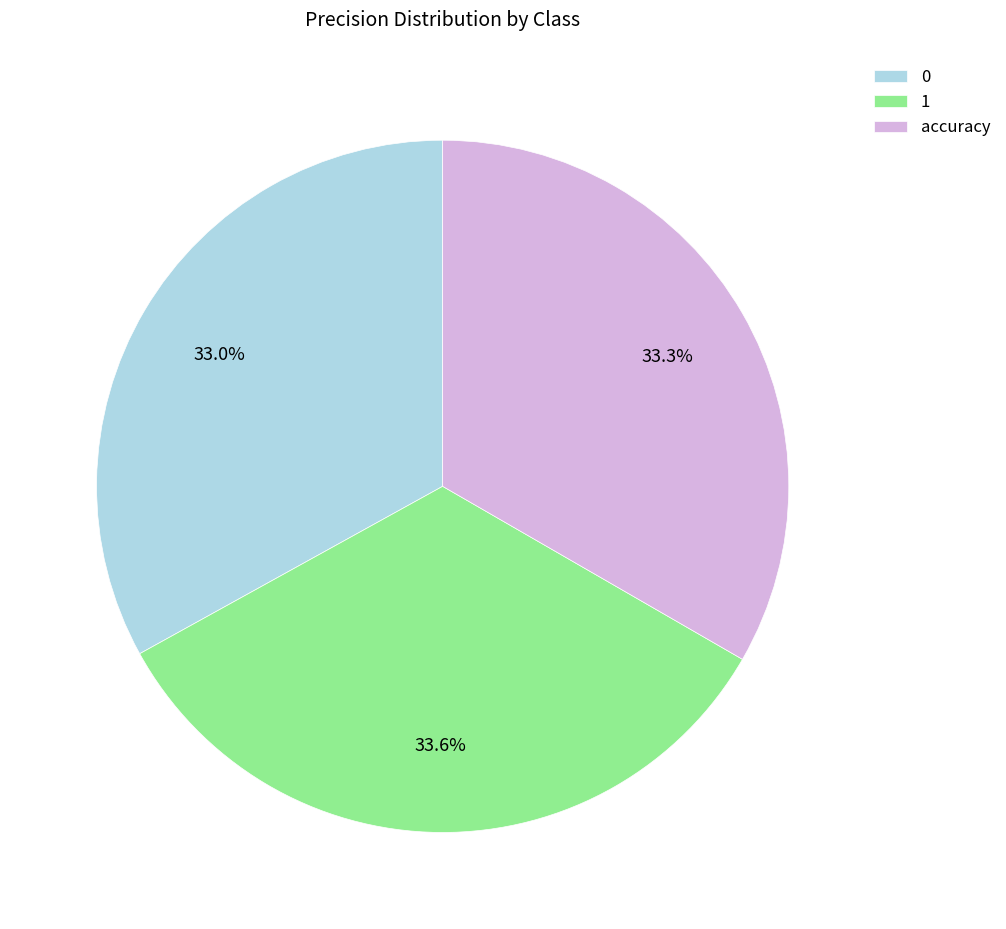

To the nearest percent, what percentage of the pie is accuracy?

33%